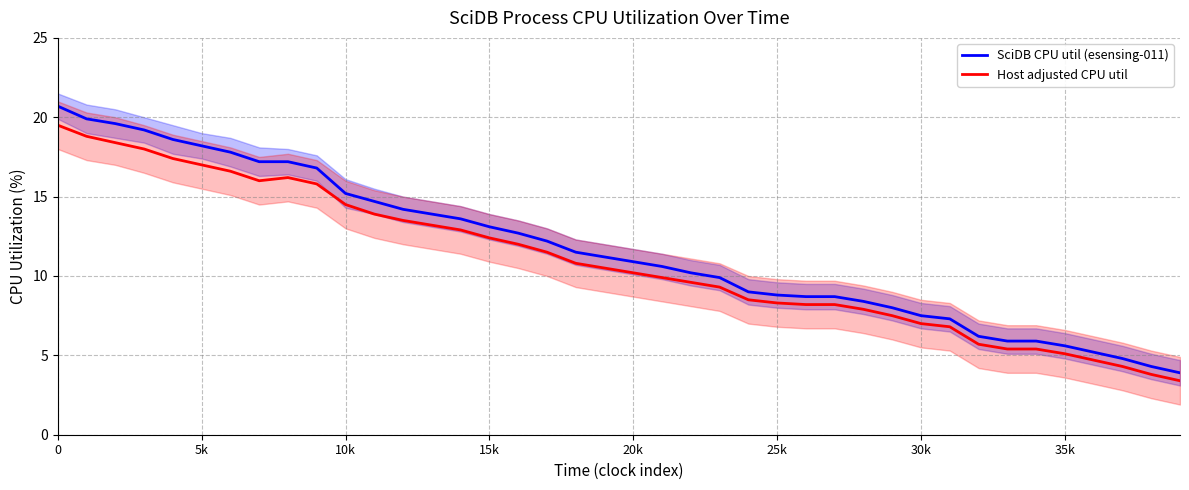

What is the maximum value for Host adjusted CPU util?

19.5